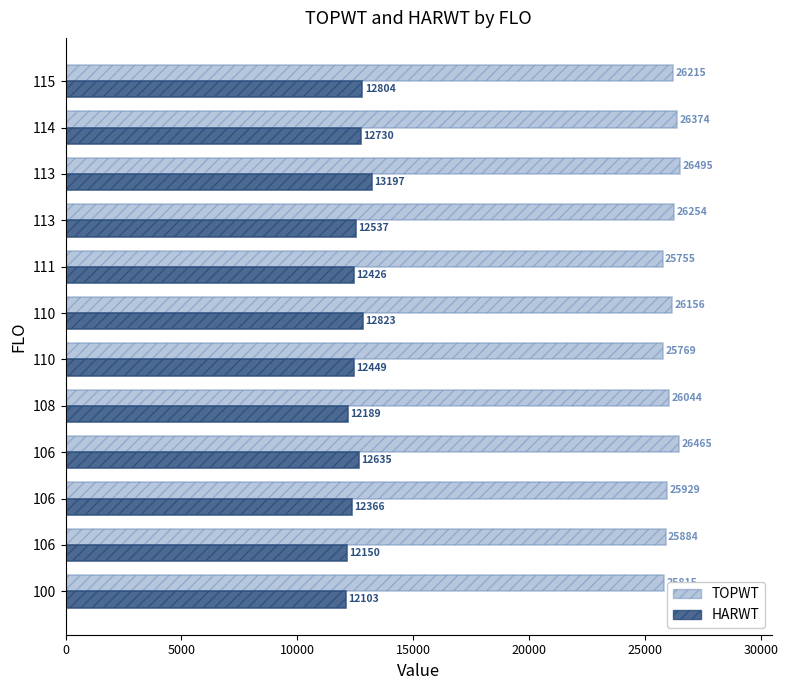

What are all the series names shown in the legend?

TOPWT, HARWT